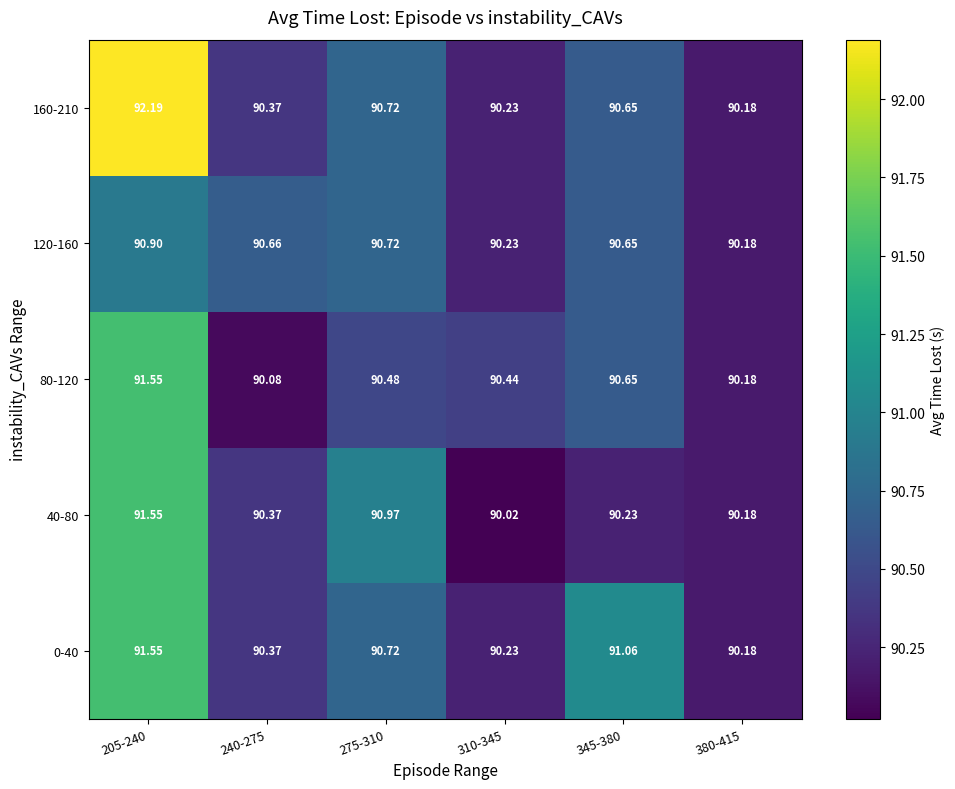

Is the value of 120-160 at 240-275 greater than the value of 160-210 at 310-345?

Yes